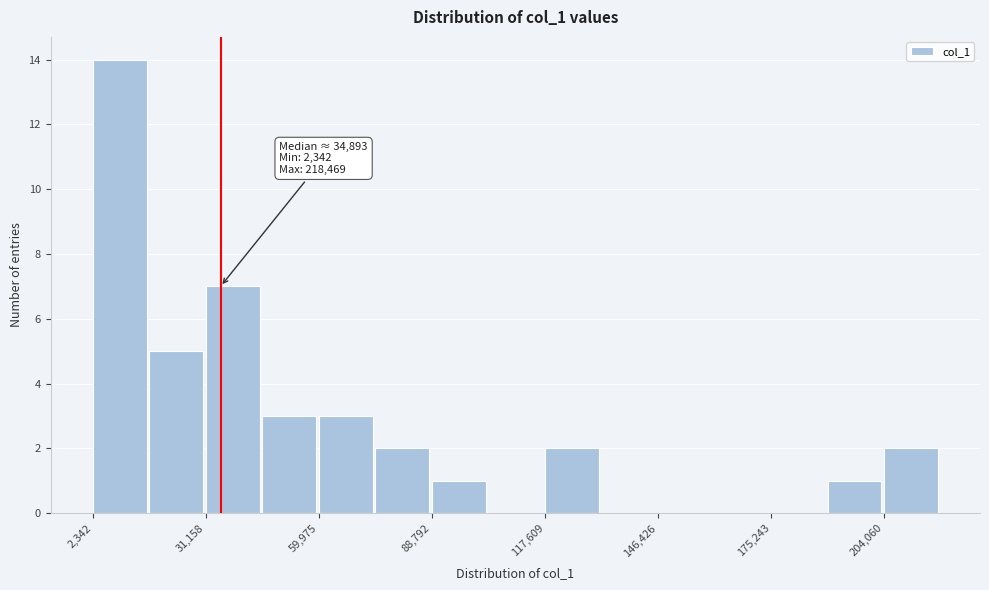

Read against the x-axis, roughly where is the centre of the tallest bar?

10000